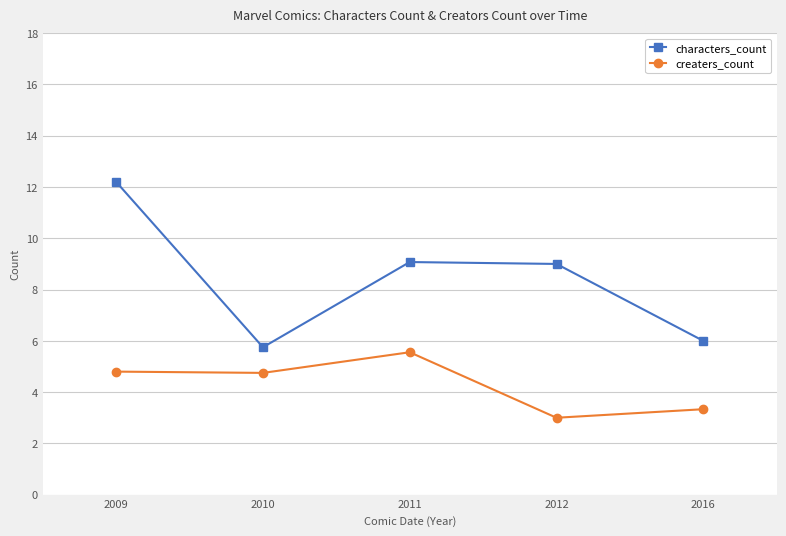

True or false: creaters_count and characters_count intersect in this chart.

False